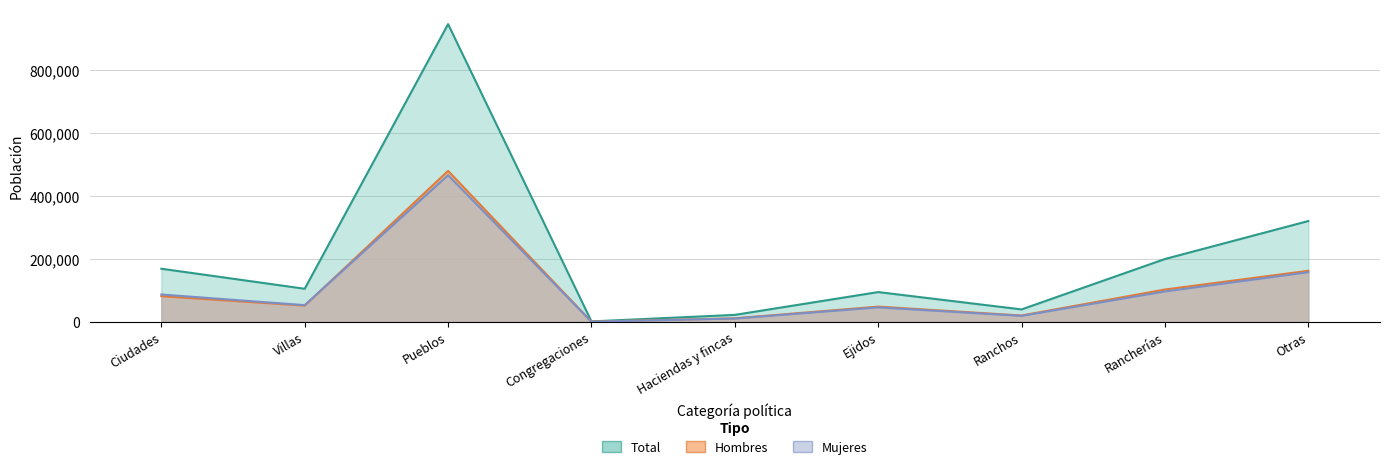

Which series ends up on top after the final intersection of Hombres and Mujeres?

Hombres